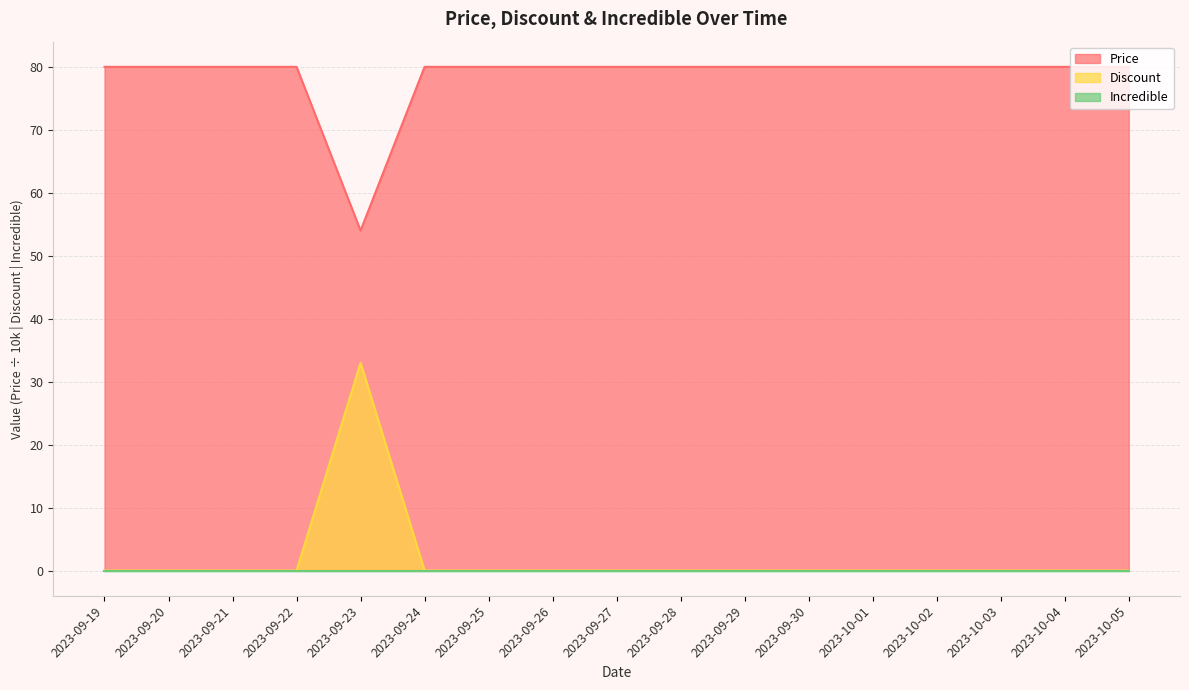

The value of Discount at 2023-09-29 is 17. True or false?

False